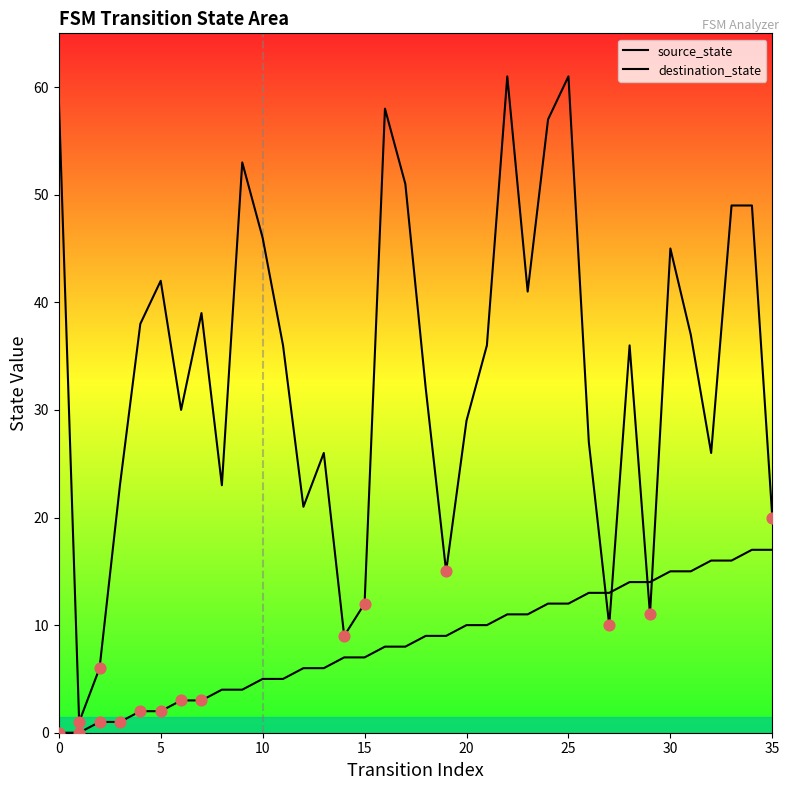

Is the value of source_state at 35 greater than the value of destination_state at 9?

No